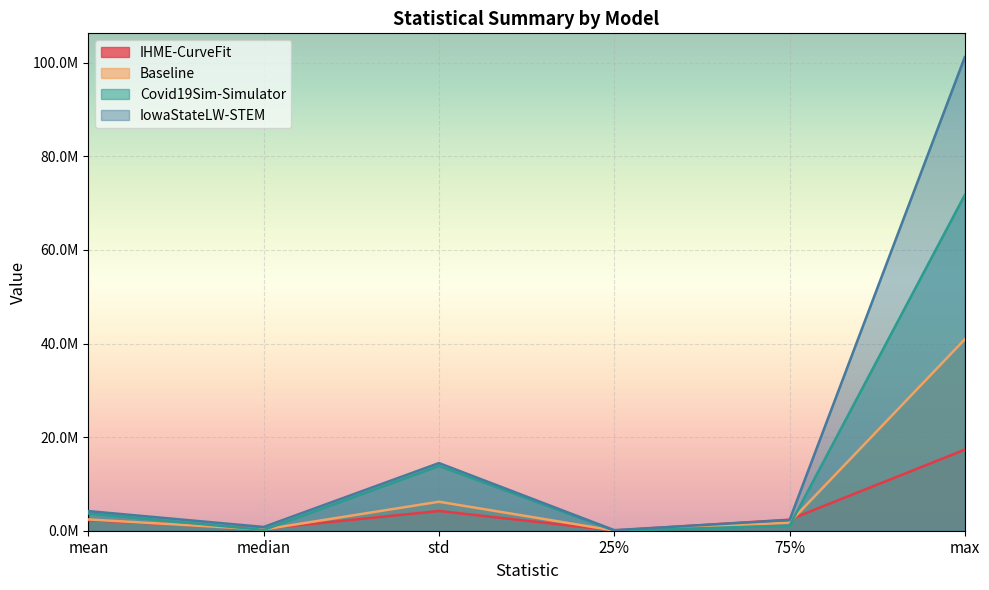

What is the minimum value for IHME-CurveFit?

44141.6